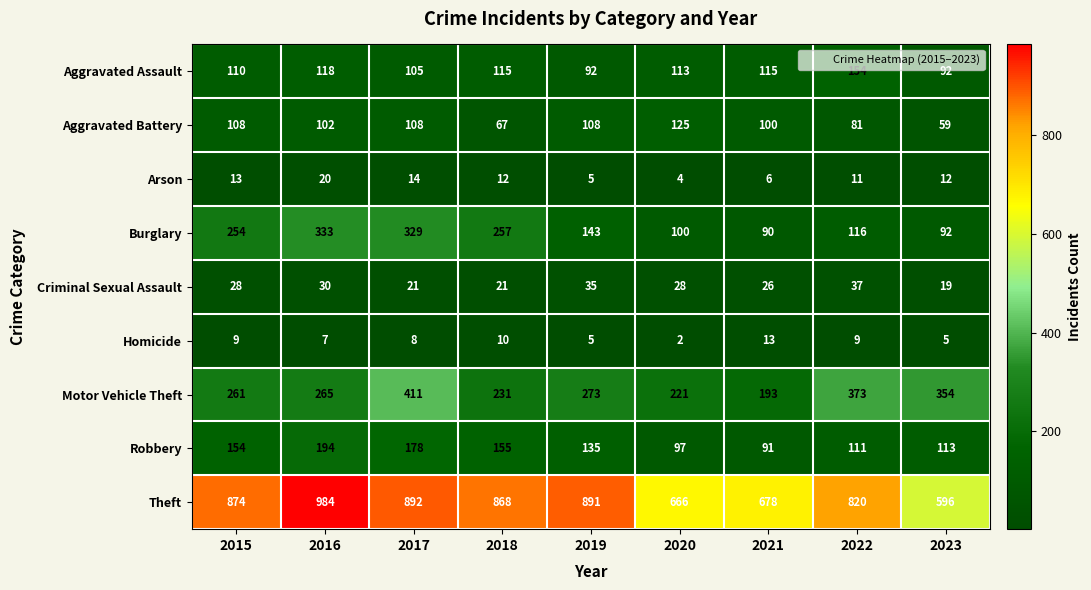

True or false: Theft has a value of 1346 at 2019.

False